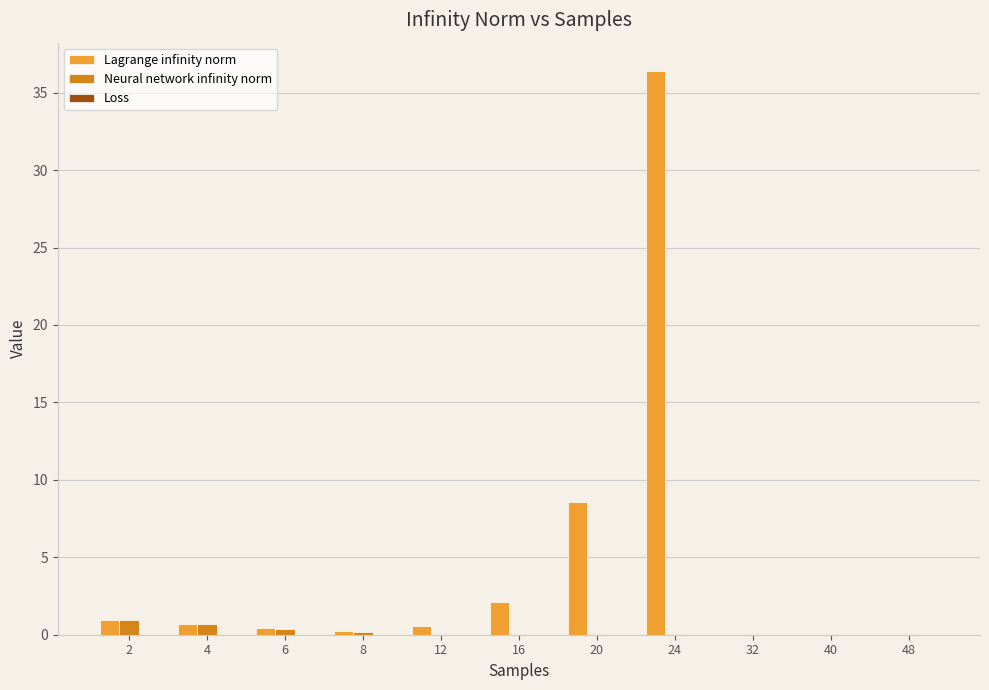

Is it true that Neural network infinity norm equals 0.1 at 12?

True